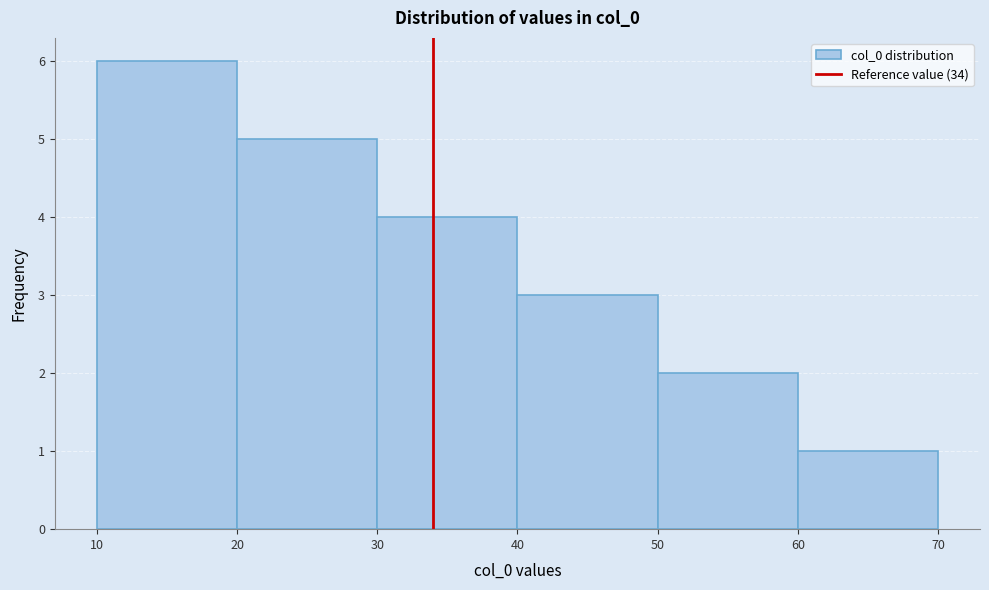

Reading left to right, transcribe this chart: for each bar, give the range it covers on the x-axis and its height. The values are not printed on the chart, so give them approximately, as read against the axis.

10 to 20: 6
20 to 30: 5
30 to 40: 4
40 to 50: 3
50 to 60: 2
60 to 70: 1